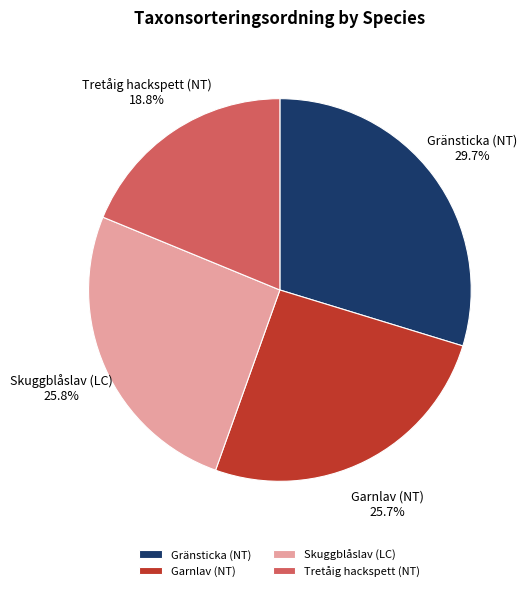

Does Gränsticka (NT) represent more than half of the total?

No